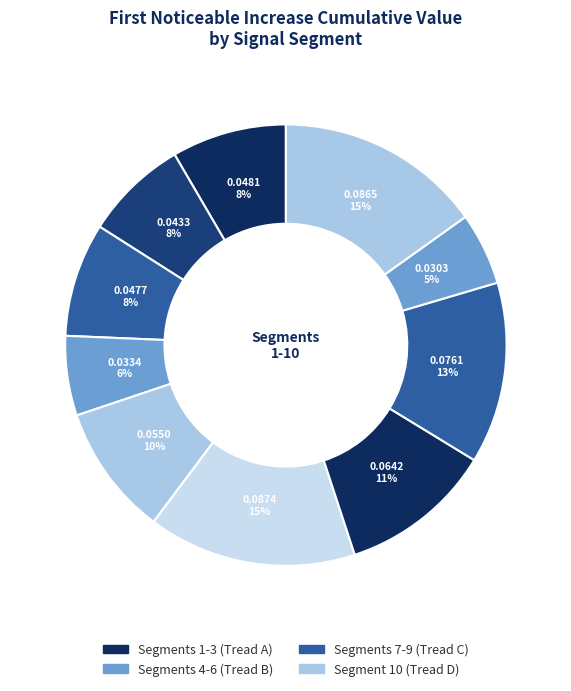

How many slices are in this pie chart?

10